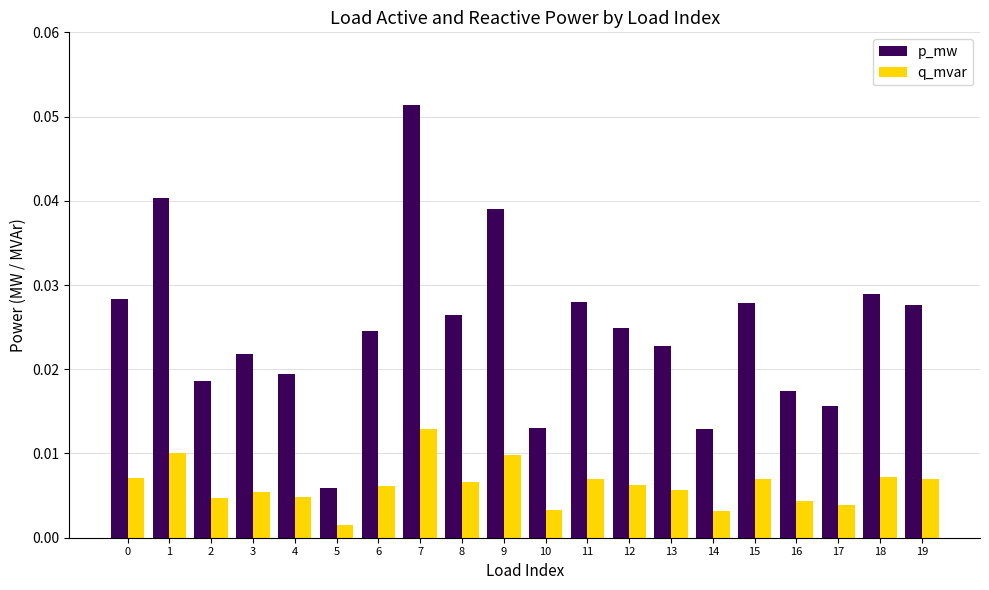

Rank the series by their maximum value, from lowest to highest.

q_mvar, p_mw